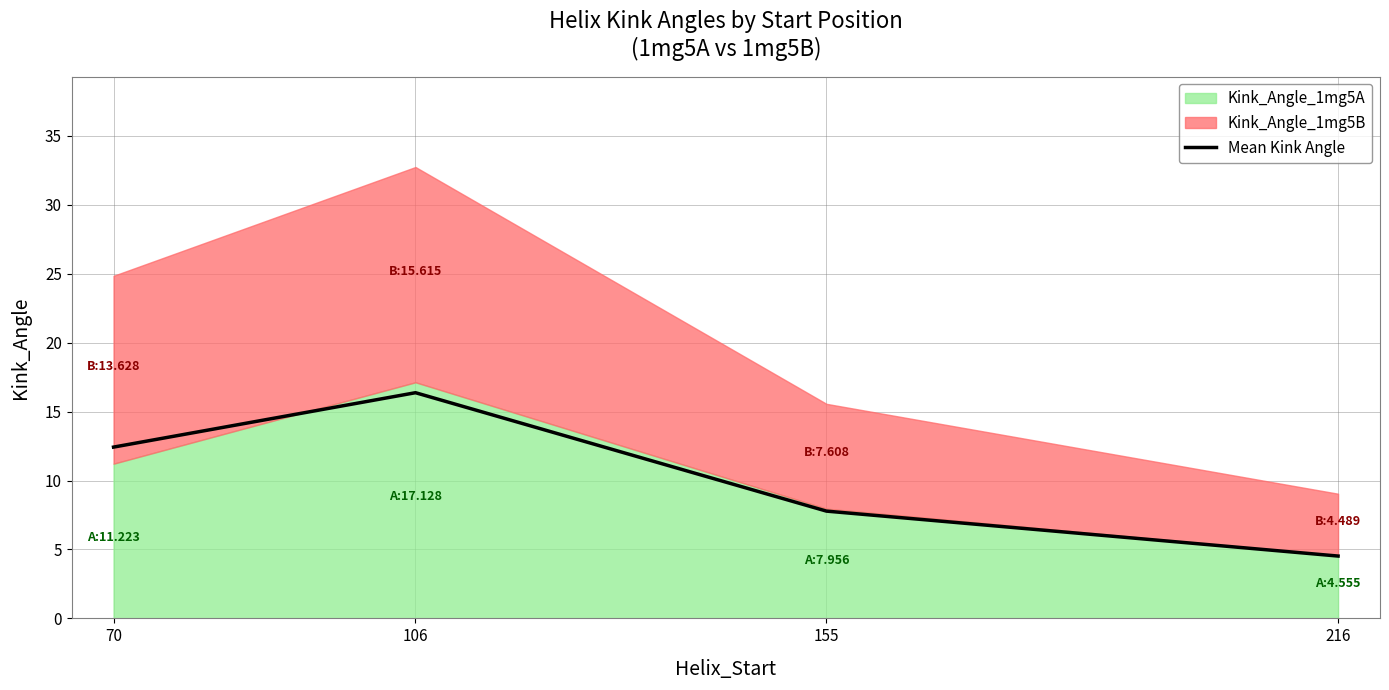

What is the difference between the values at 106 and 70?

3.9